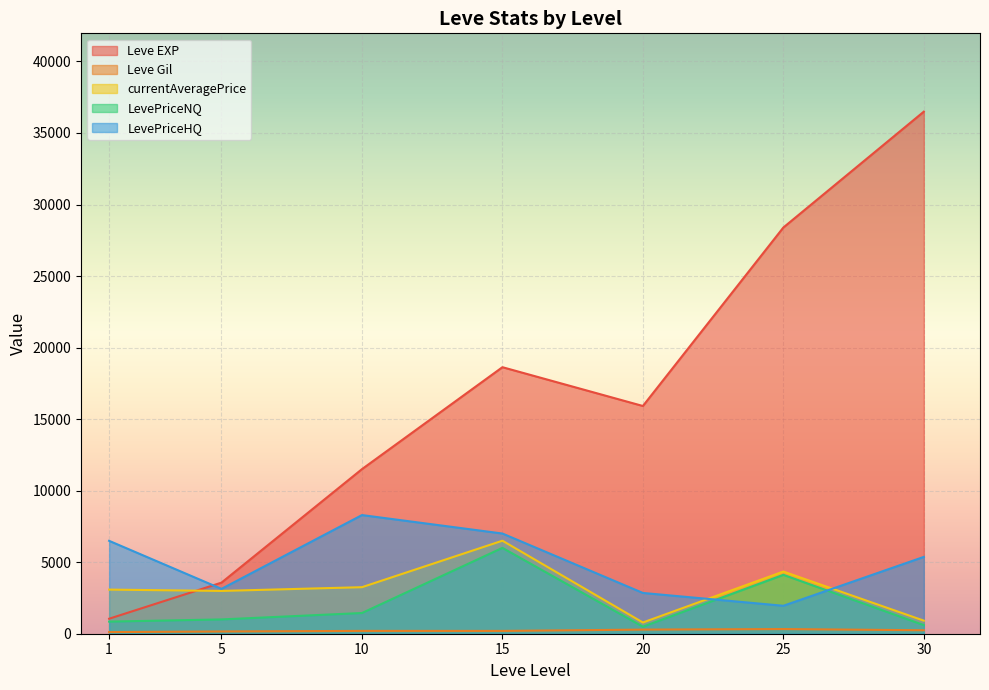

In LevePriceNQ, how many points are higher than both neighbors (excluding endpoints)?

2